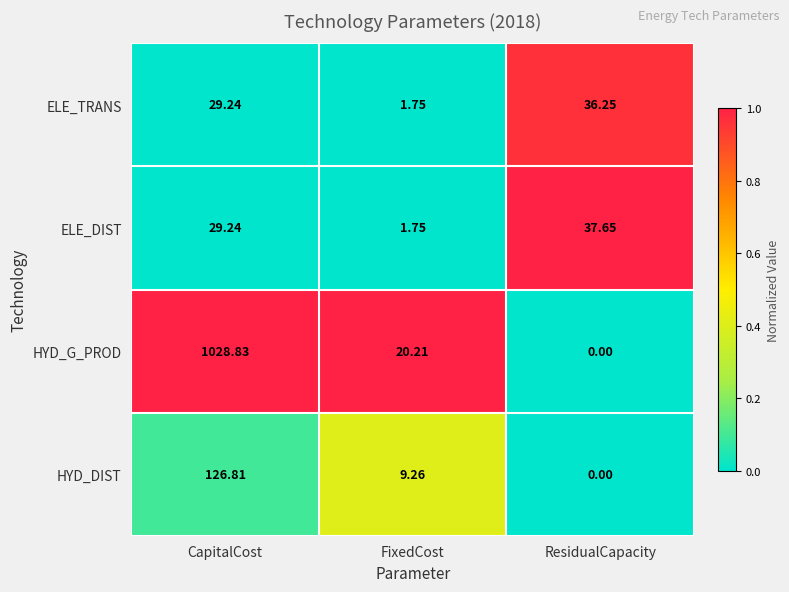

Which category has the lowest value in the ELE_DIST series?

FixedCost